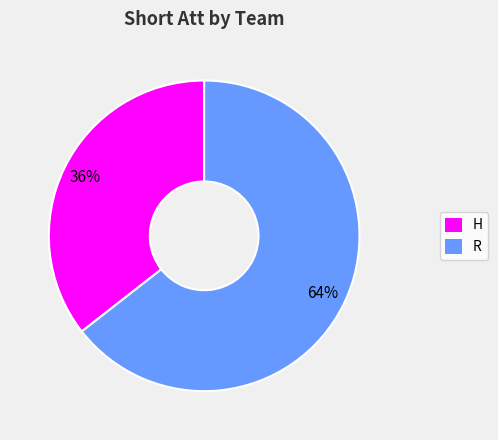

Between H and R, which is larger?

R